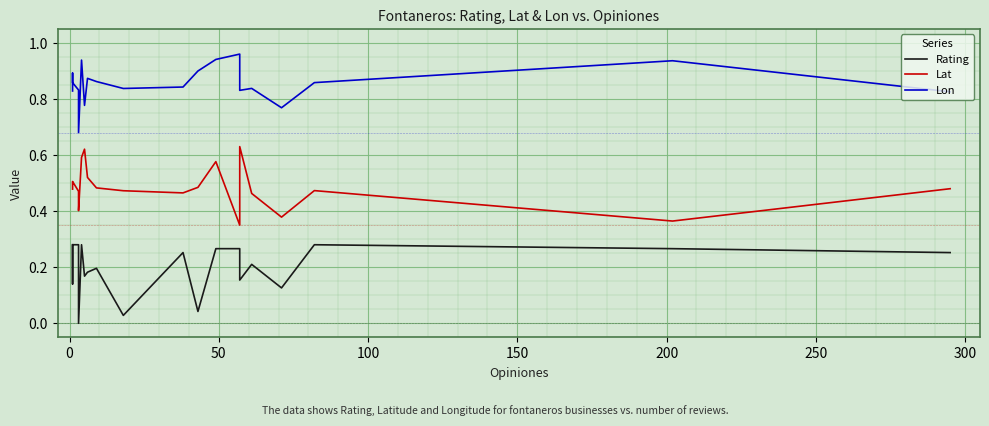

Reading left to right, transcribe all the data shown in this chart.

Rating: 0.3	0.1	0.3	0.3	0.0	0.3	0.2	0.2	0.2	0.0	0.3	0.0	0.3	0.3	0.2	0.2	0.1	0.3	0.3	0.3
Lat: 0.5	0.5	0.5	0.5	0.4	0.6	0.6	0.5	0.5	0.5	0.5	0.5	0.6	0.3	0.6	0.5	0.4	0.5	0.4	0.5
Lon: 0.8	0.9	0.9	0.8	0.7	0.9	0.8	0.9	0.9	0.8	0.8	0.9	0.9	1.0	0.8	0.8	0.8	0.9	0.9	0.8